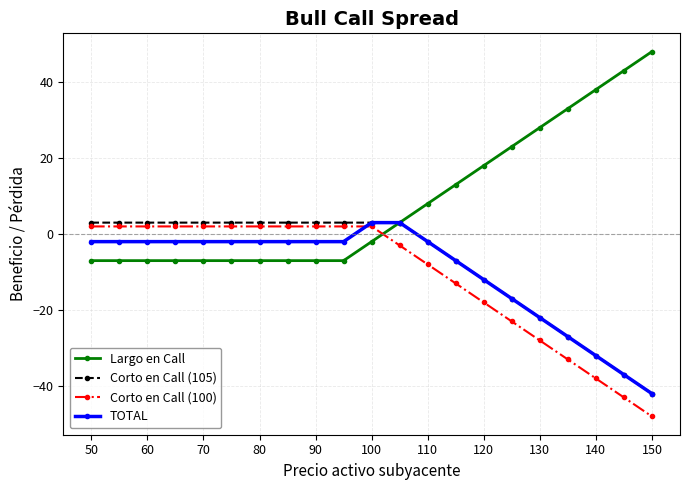

How many intersections are there between Corto en Call (100) and Largo en Call?

1